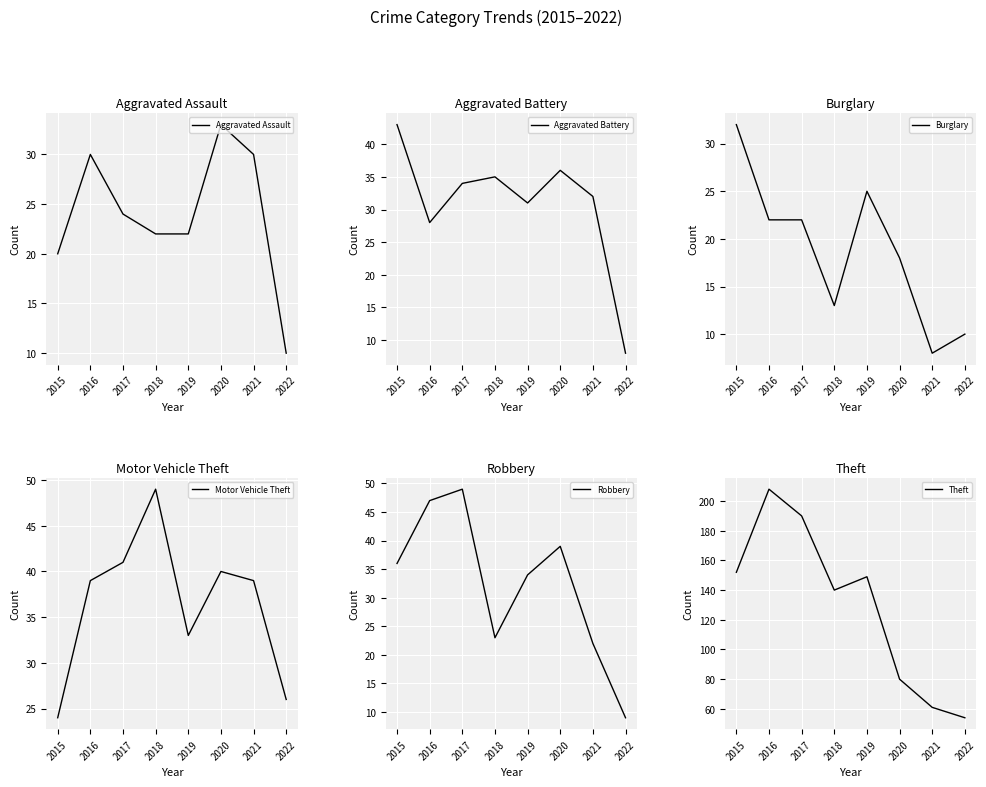

True or false: Robbery and Theft intersect in this chart.

False